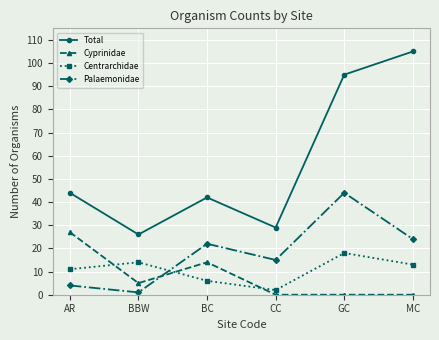

What is the spread (max minus min) of values at BC?

36